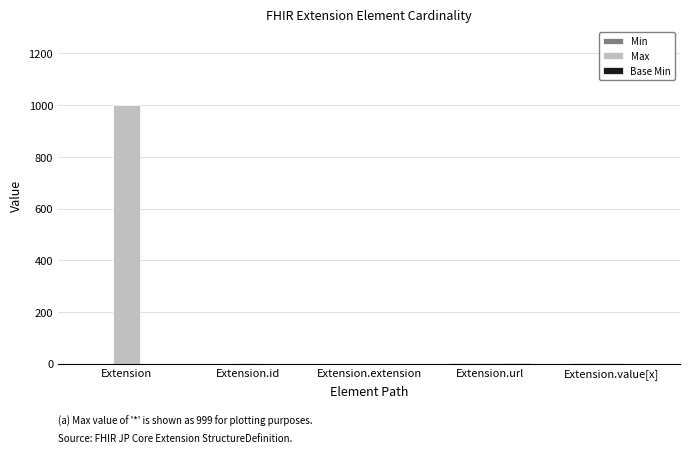

True or false: Max has a value of 1500 at Extension.

False